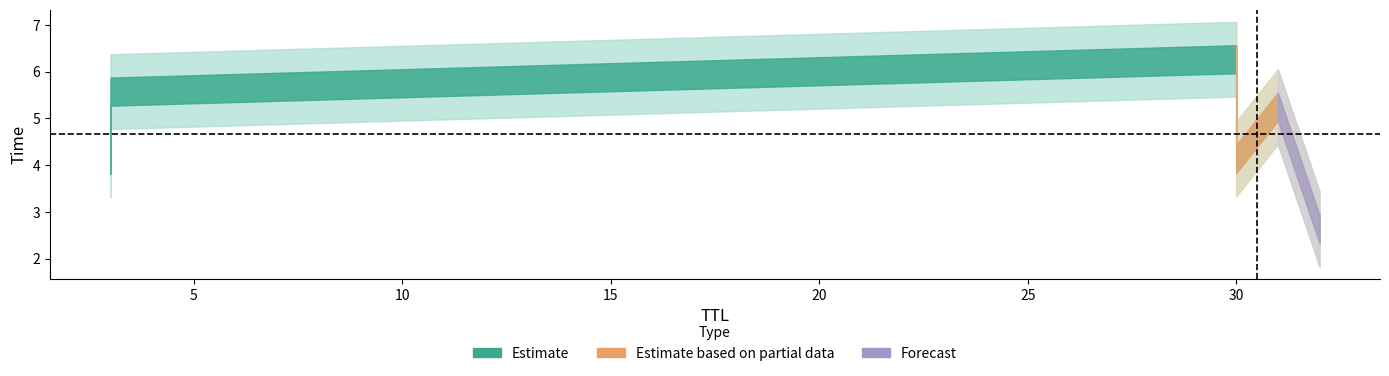

How many data points does each series have?

6